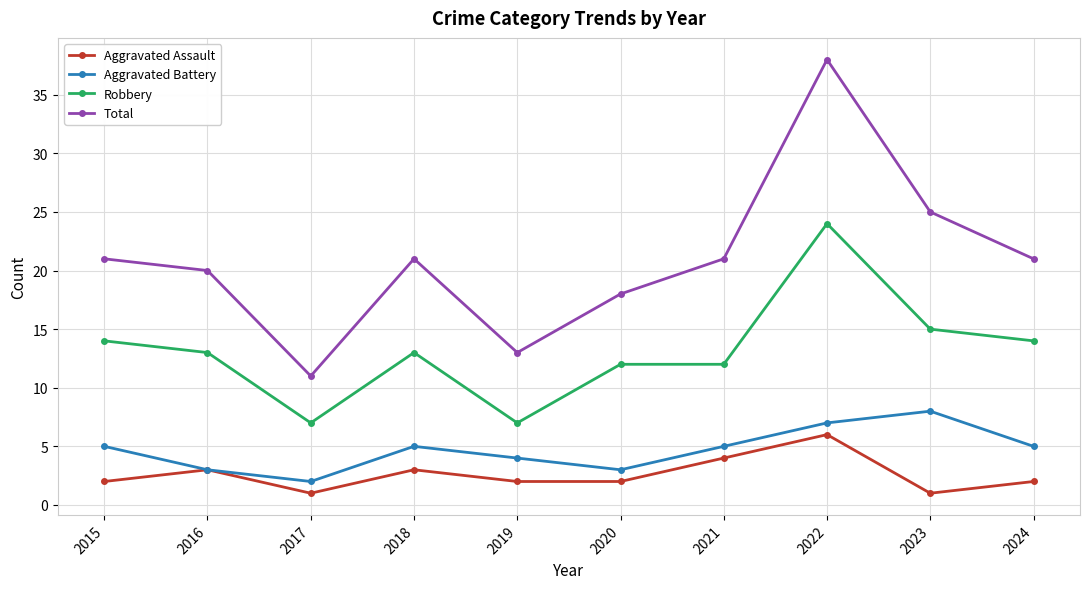

What is the minimum value for Aggravated Assault?

1